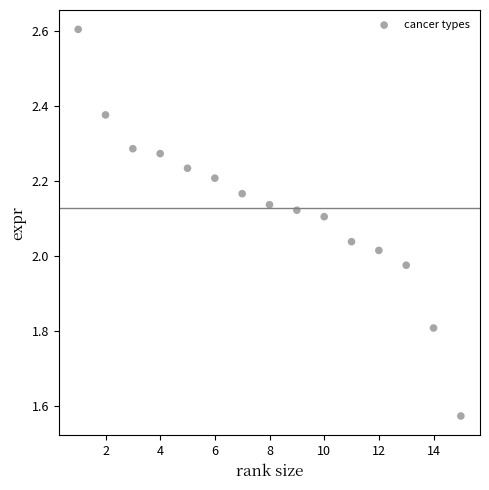

What is the range of X values (max minus min)?

14.0